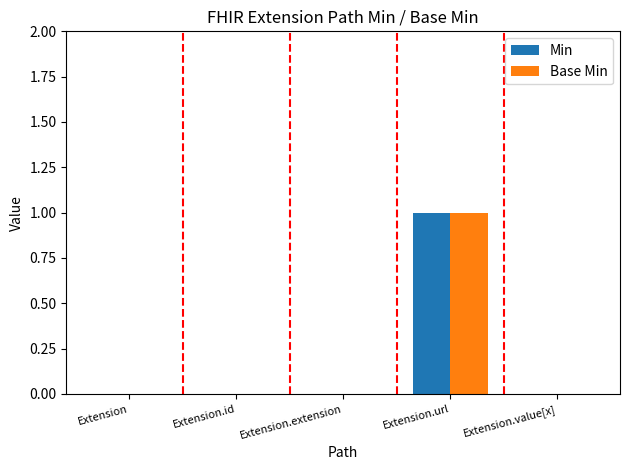

Is it true that Base Min equals 1 at Extension?

False